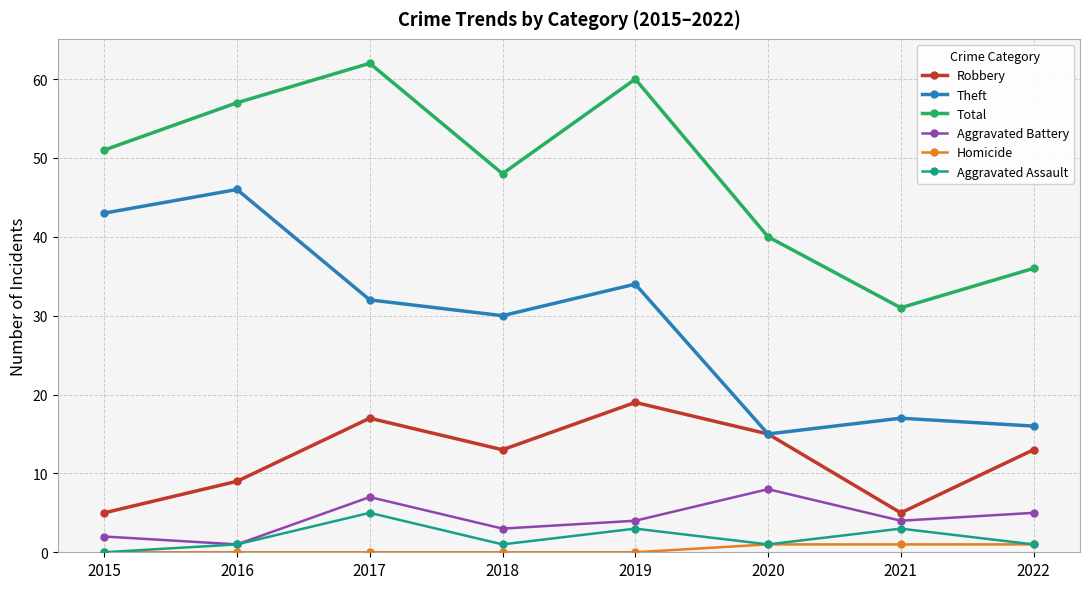

List the series in order of their peak value, lowest first.

Homicide, Aggravated Assault, Aggravated Battery, Robbery, Theft, Total